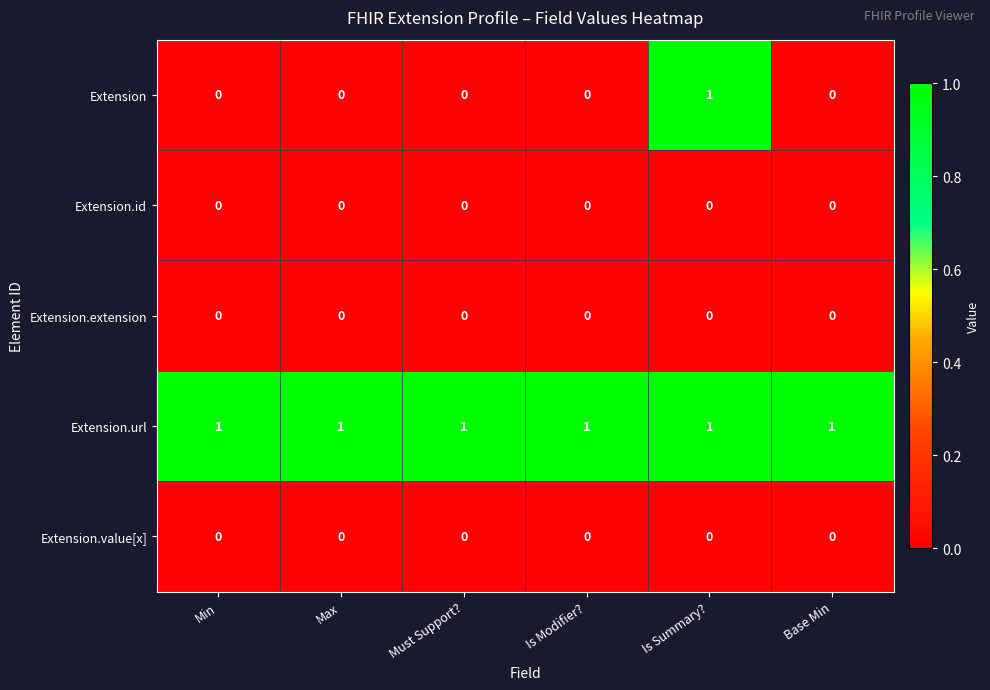

Reading right to left, what are all the values shown in this chart?

Extension: Base Min=0	Is Summary?=1	Is Modifier?=0	Must Support?=0	Max=0	Min=0
Extension.id: Base Min=0	Is Summary?=0	Is Modifier?=0	Must Support?=0	Max=0	Min=0
Extension.extension: Base Min=0	Is Summary?=0	Is Modifier?=0	Must Support?=0	Max=0	Min=0
Extension.url: Base Min=1	Is Summary?=1	Is Modifier?=1	Must Support?=1	Max=1	Min=1
Extension.value[x]: Base Min=0	Is Summary?=0	Is Modifier?=0	Must Support?=0	Max=0	Min=0